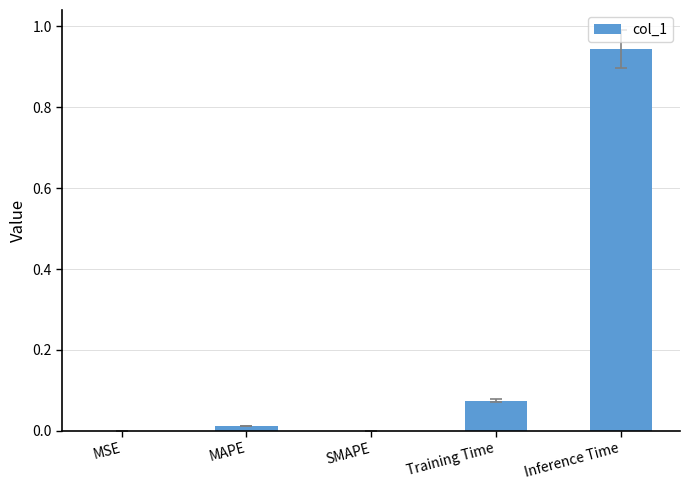

Which label corresponds to the largest value in the chart?

Inference Time